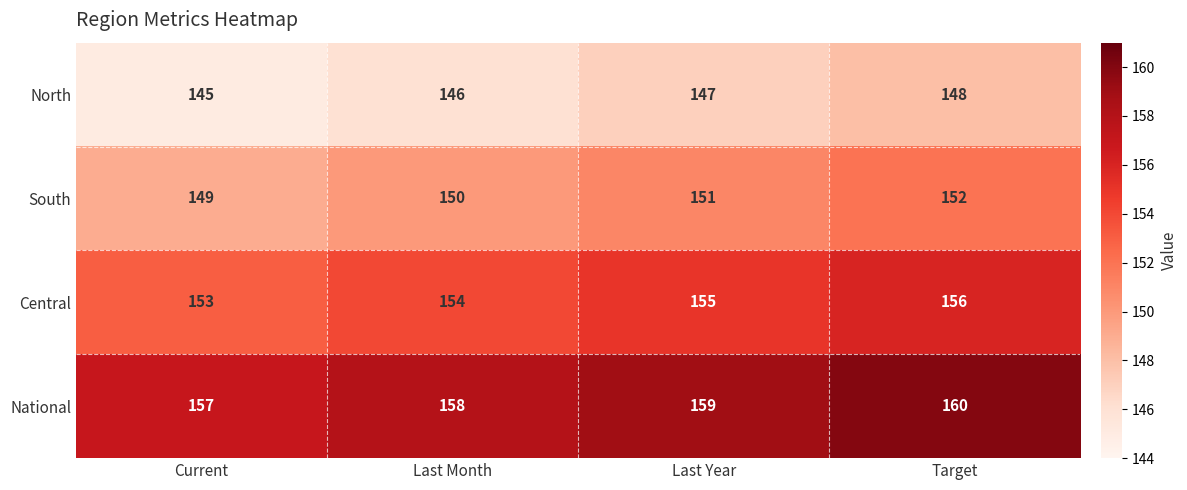

Is it true that North equals 78 at Target?

False